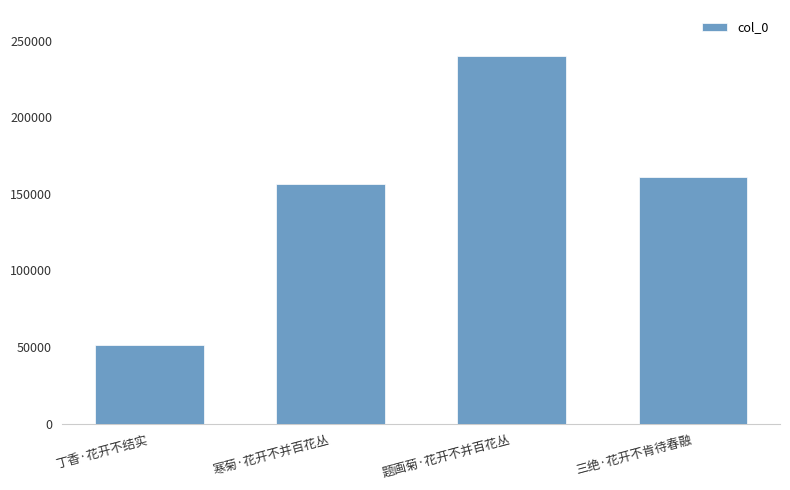

What is the approximate value at 丁香·花开不结实, to the nearest 100?

51100